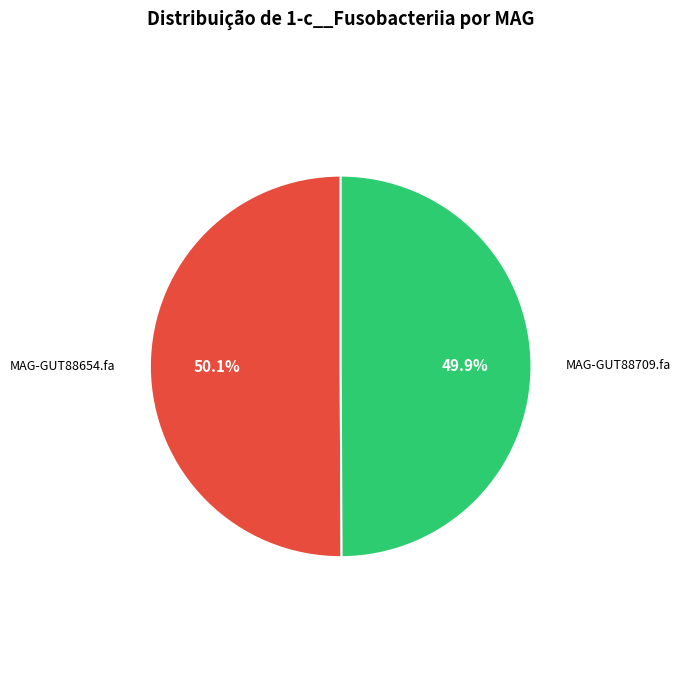

Does any single category account for the majority?

Yes